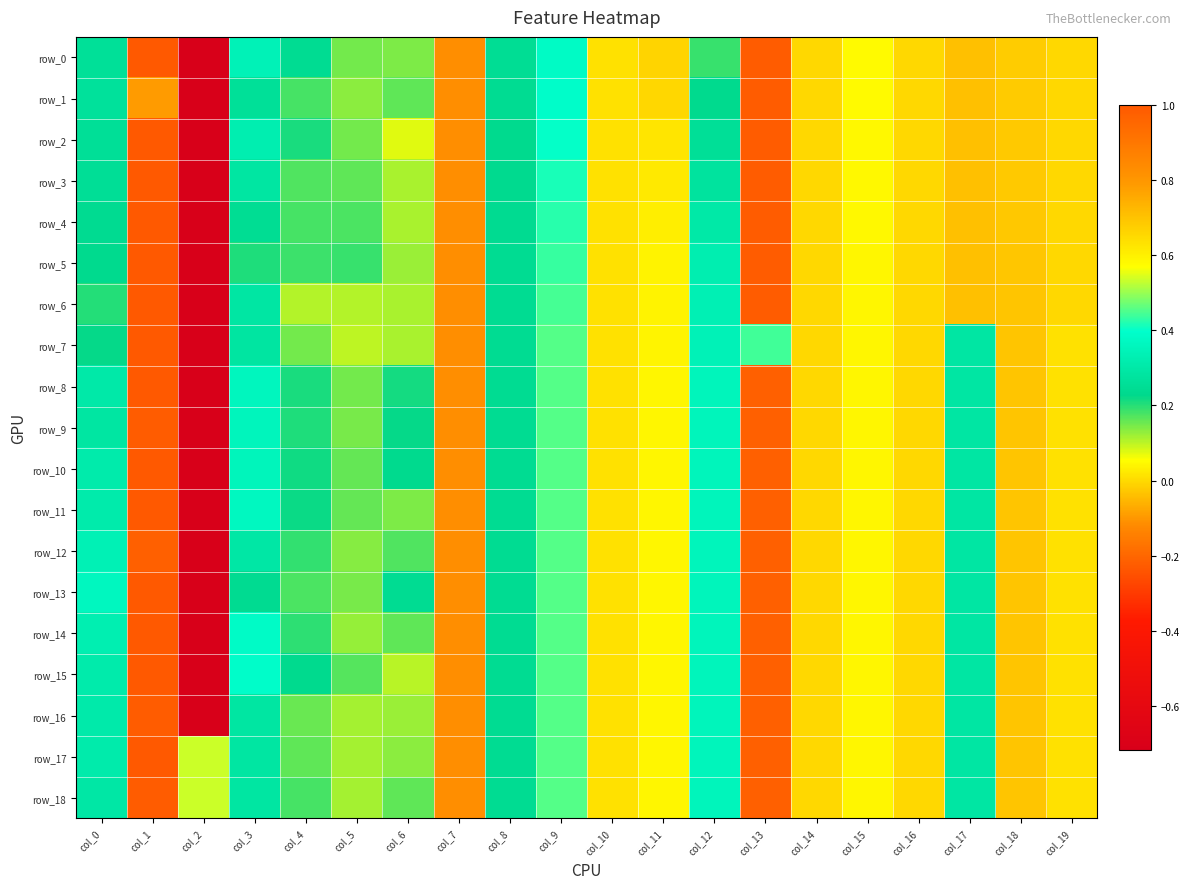

The row_10 series shows 0.4 at col_3. True or false?

True